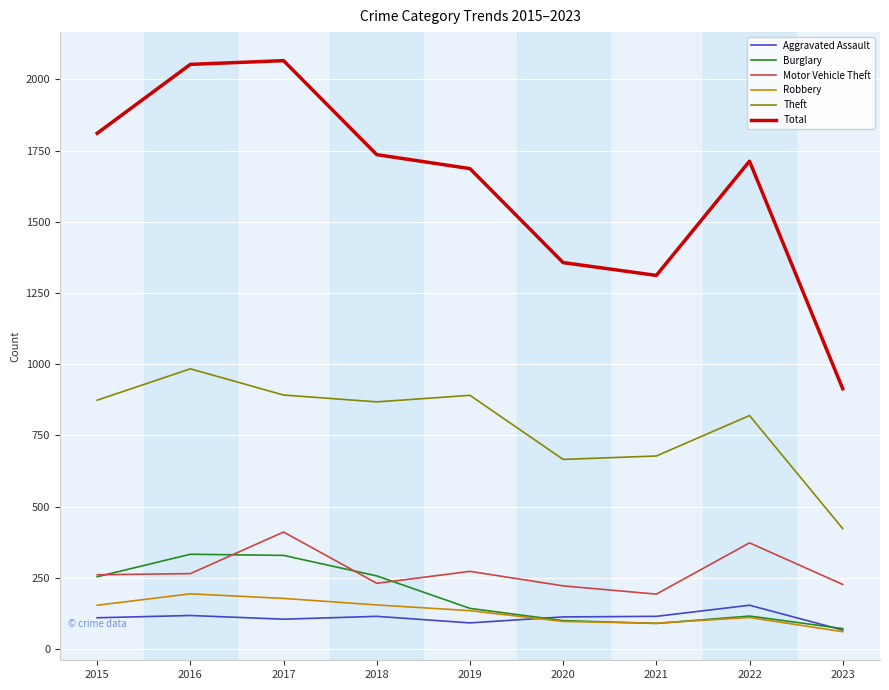

What is the difference between the Motor Vehicle Theft values at 2022 and 2023?

146